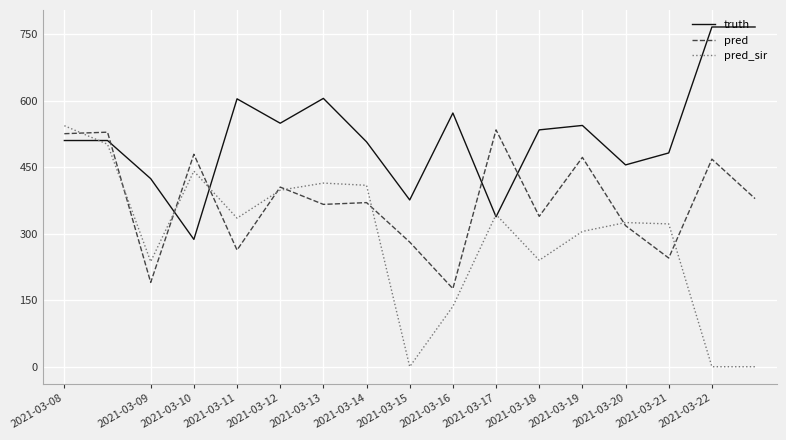

Which series has the widest spread of values?

pred_sir